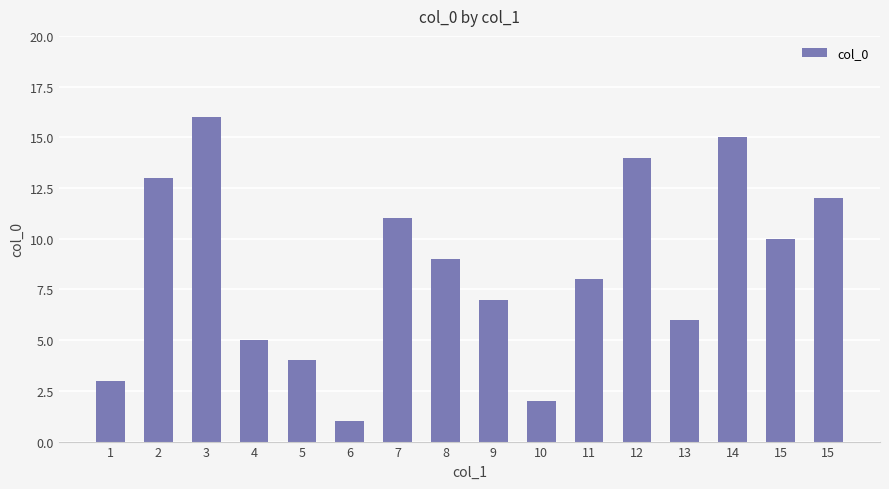

The value at 3 is 25. True or false?

False